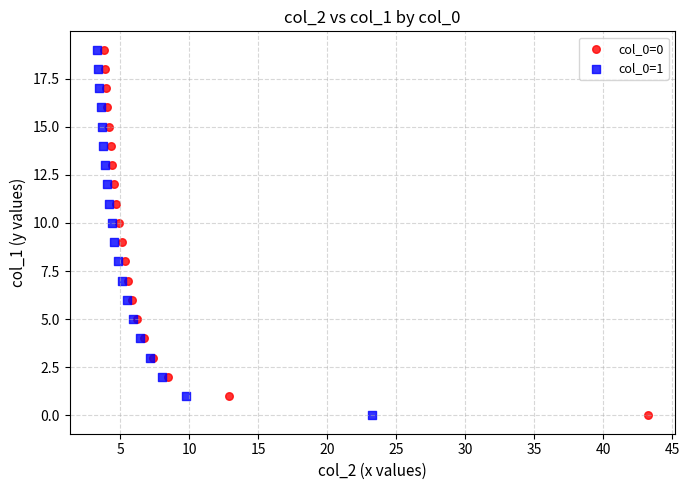

What are all the series names shown in the legend?

col_0=0, col_0=1